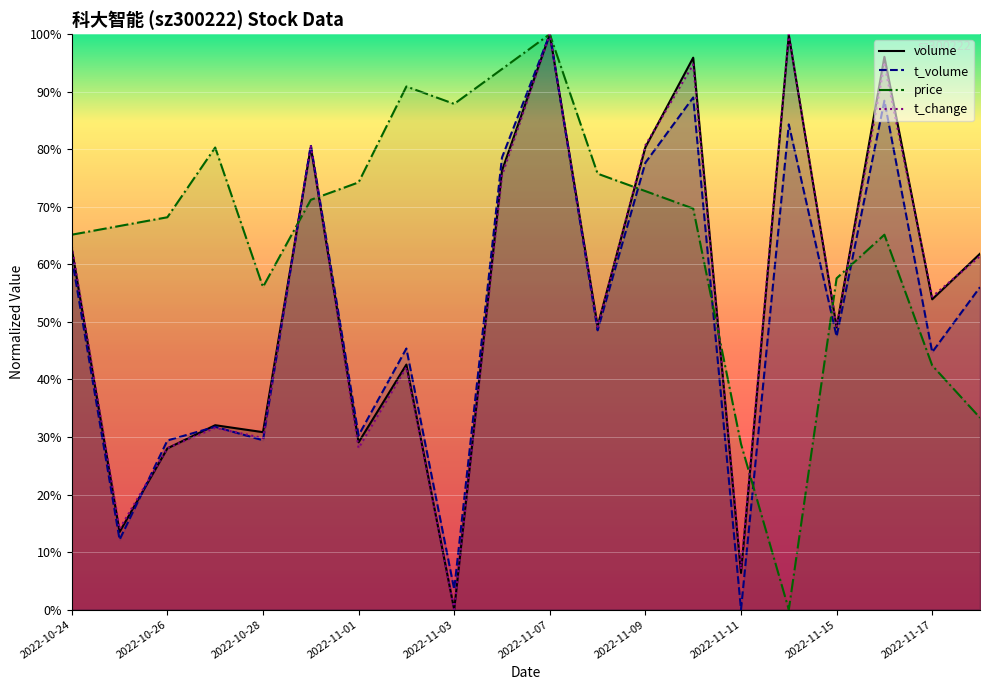

How many data points in price are above 69?

10